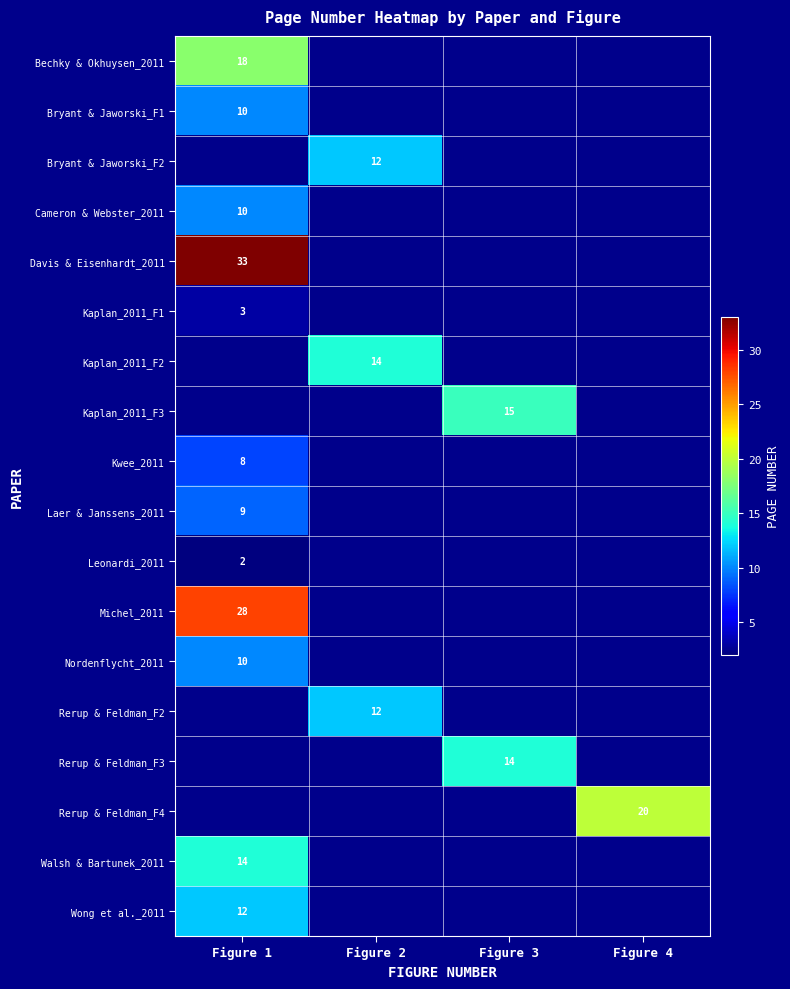

The Laer & Janssens_2011 series shows 9 at Figure 1. True or false?

True